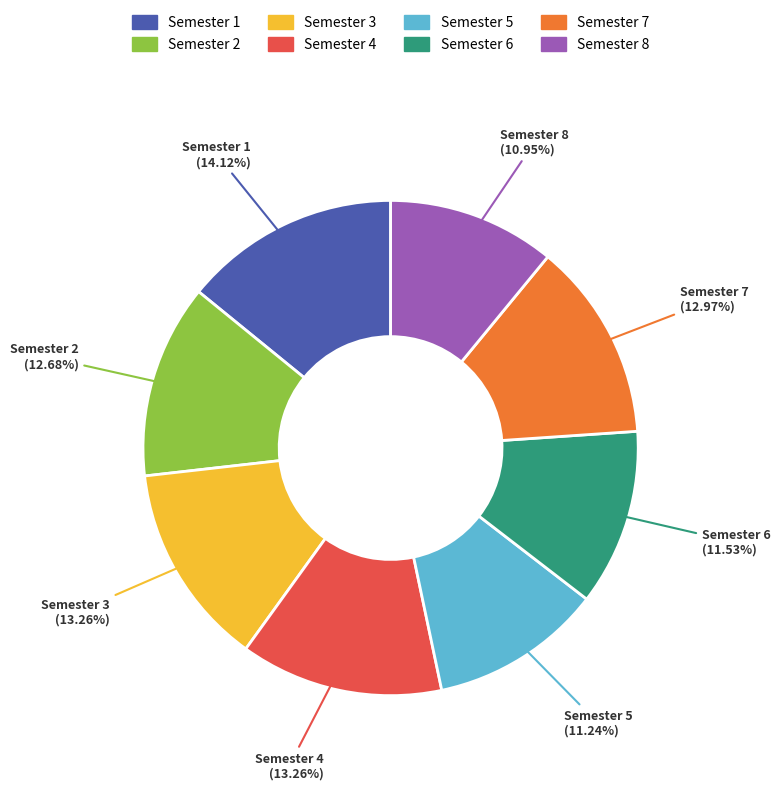

What is the ratio of the value at Semester 8 to the value at Semester 5?

1.0